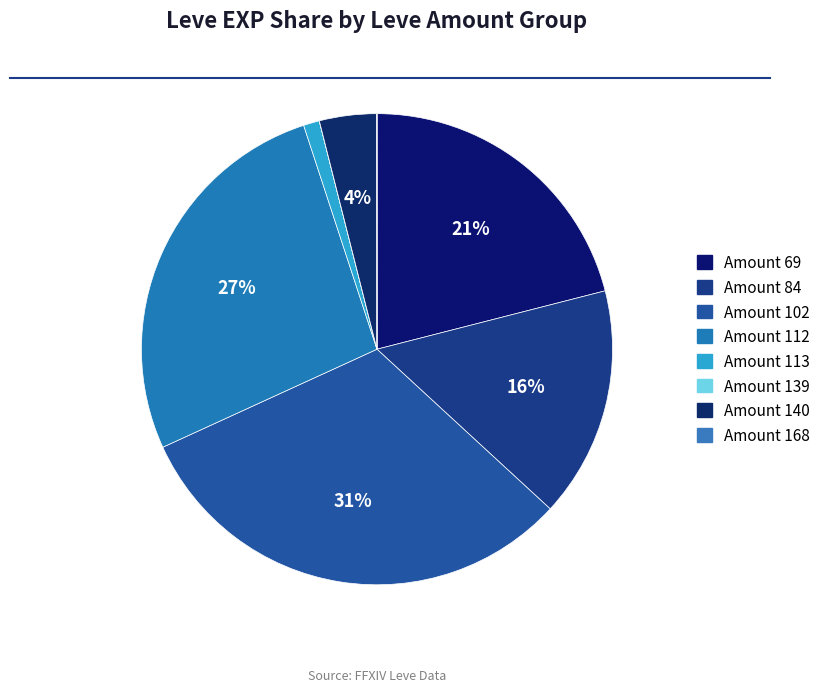

What is the largest slice in the pie chart?

Amount 102